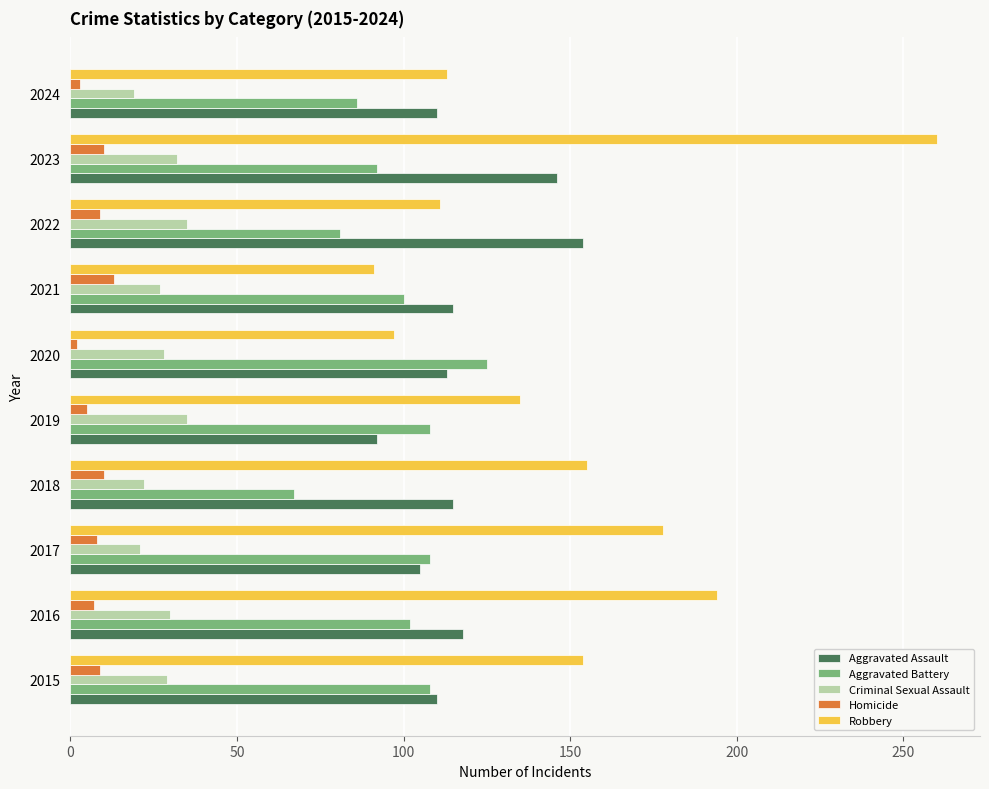

Where is Robbery nearest to the value 175?

2017